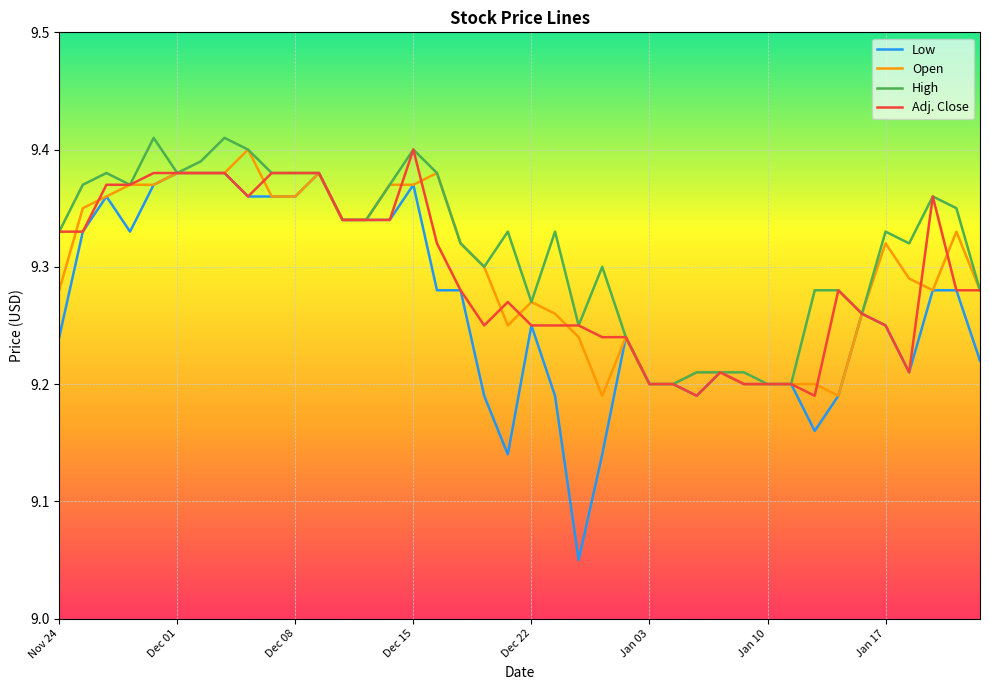

What is the difference between the second highest and second lowest values in the Adj. Close series?

0.2